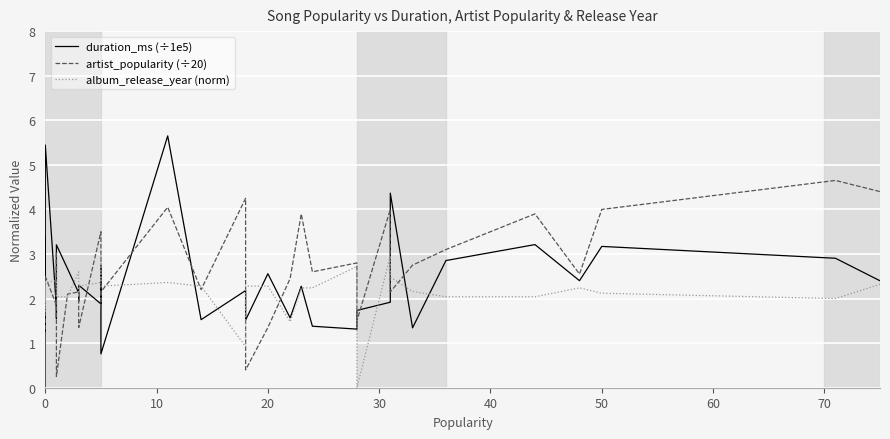

Which series ends up on top after the final intersection of duration_ms (÷1e5) and album_release_year (norm)?

duration_ms (÷1e5)